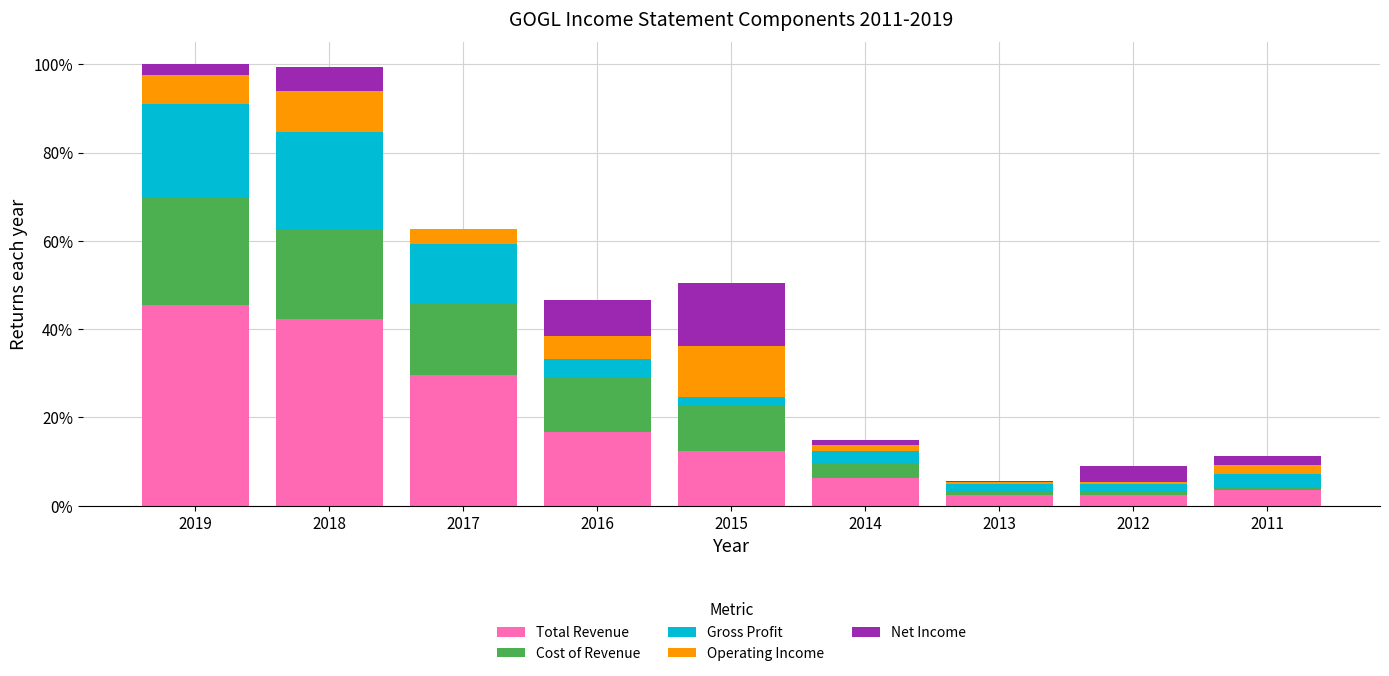

What is the maximum value for Total Revenue?

45.6